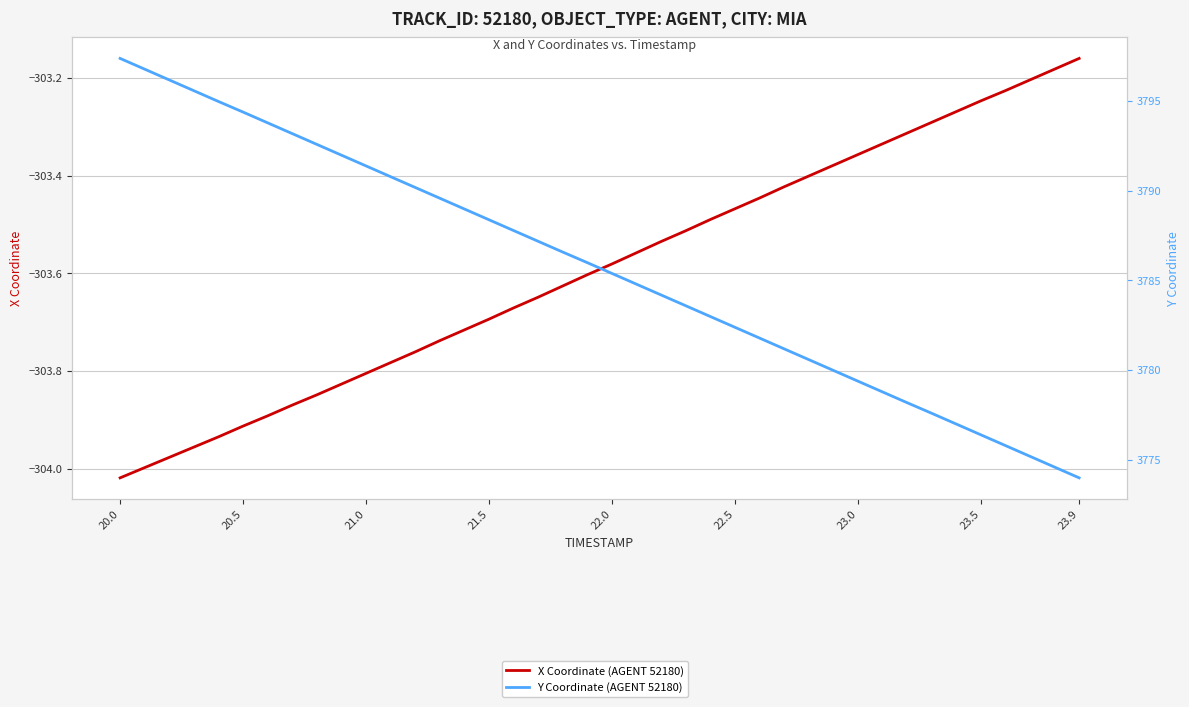

Which series has the widest spread of values?

Y Coordinate (AGENT 52180)